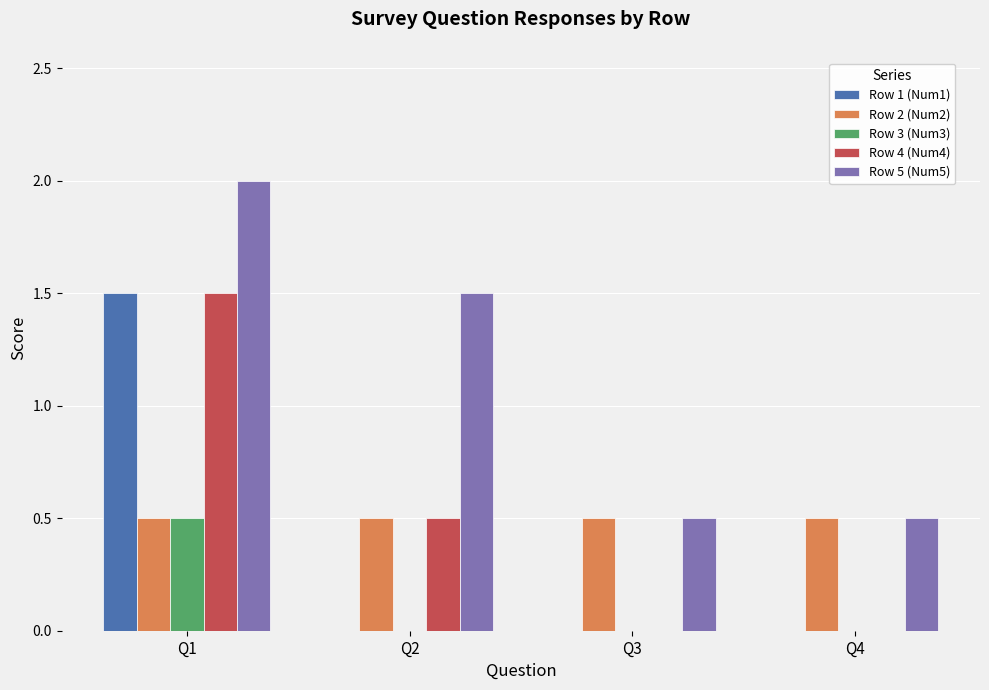

At which label does Row 5 (Num5) first exceed 1?

Q1